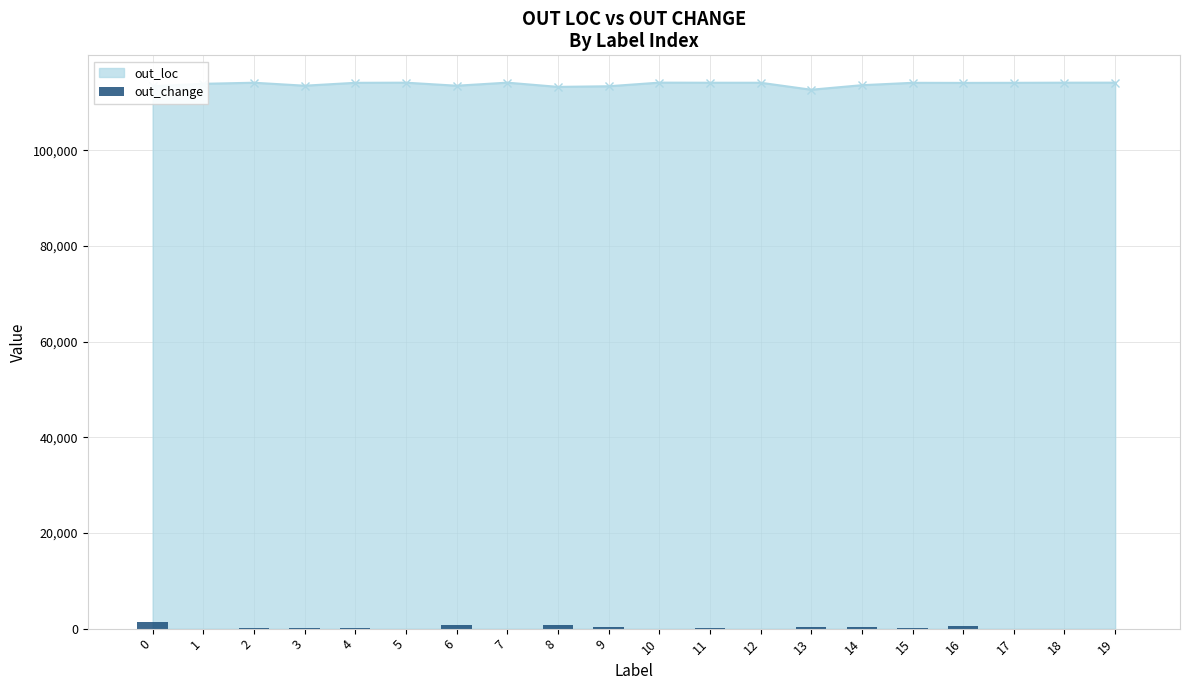

The value of out_loc at 14 is 198519. True or false?

False